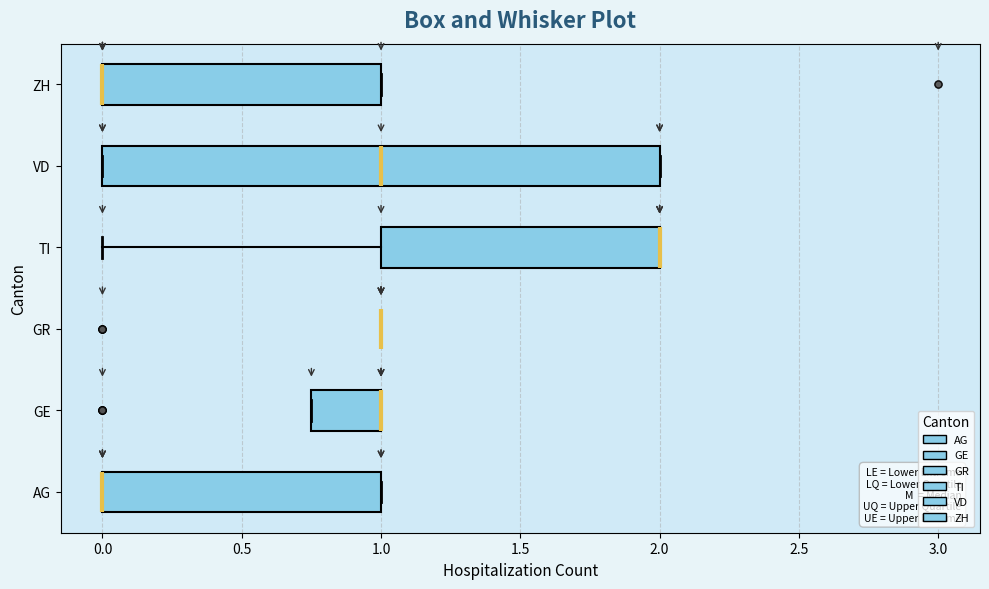

Where is the left edge of the box for VD on the x-axis? The values are not printed on the chart, so give them approximately, as read against the axis.

0.00